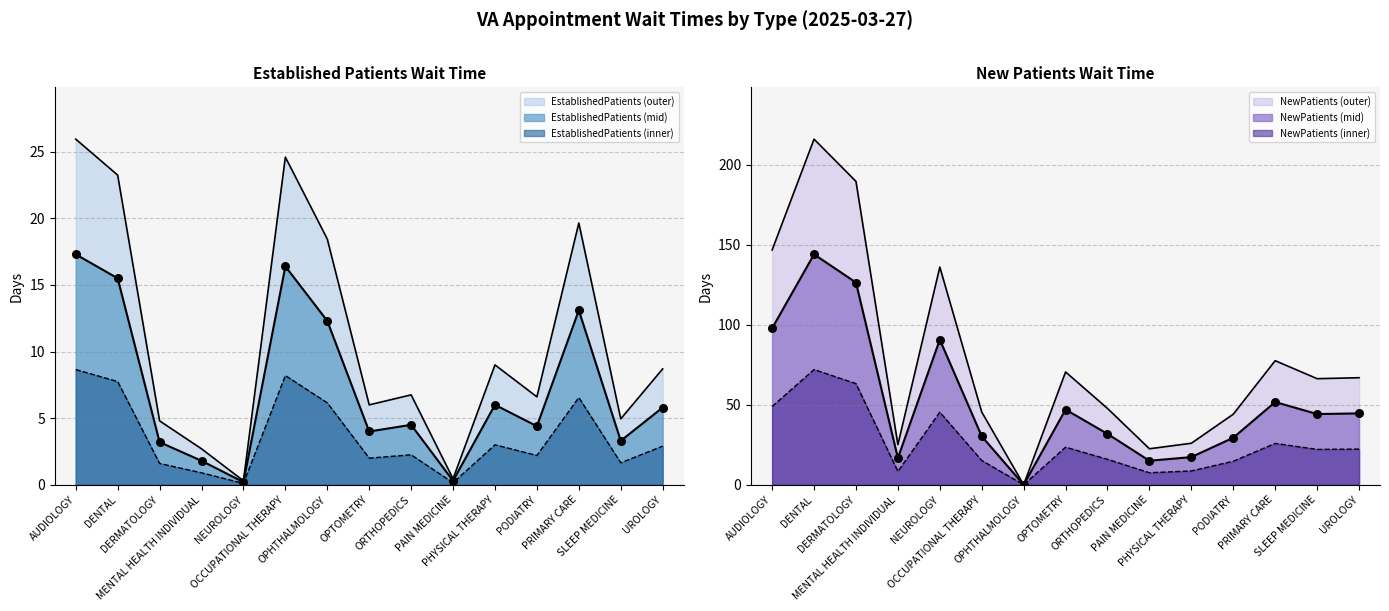

What are all the series names shown in the legend?

EstablishedPatients, NewPatients